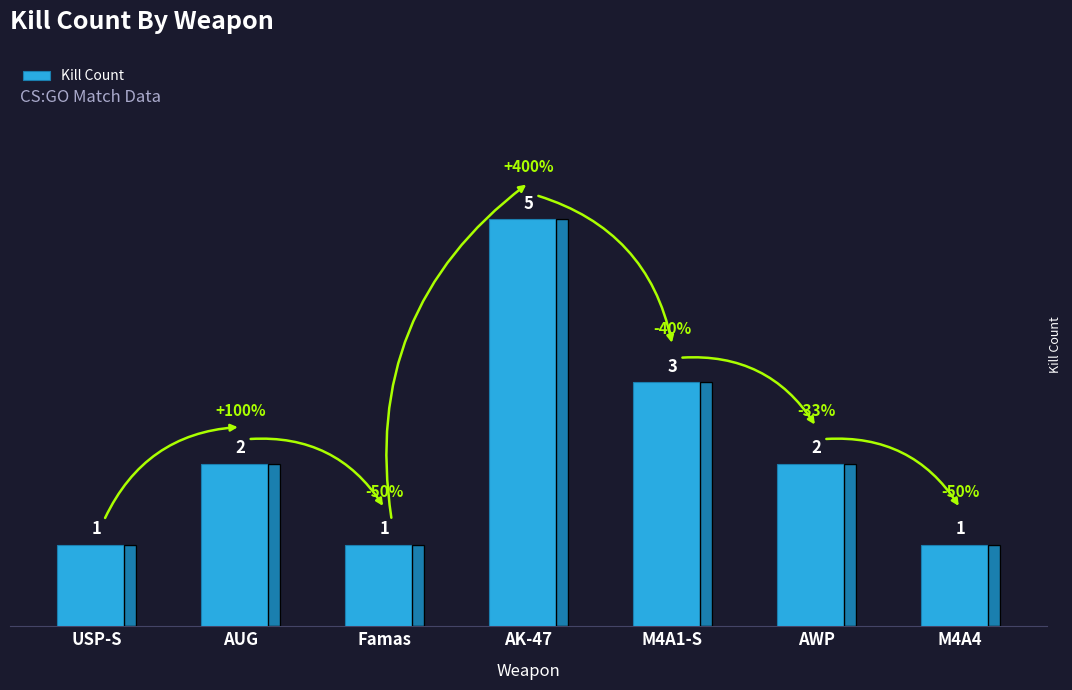

How many data points are less than 2?

3